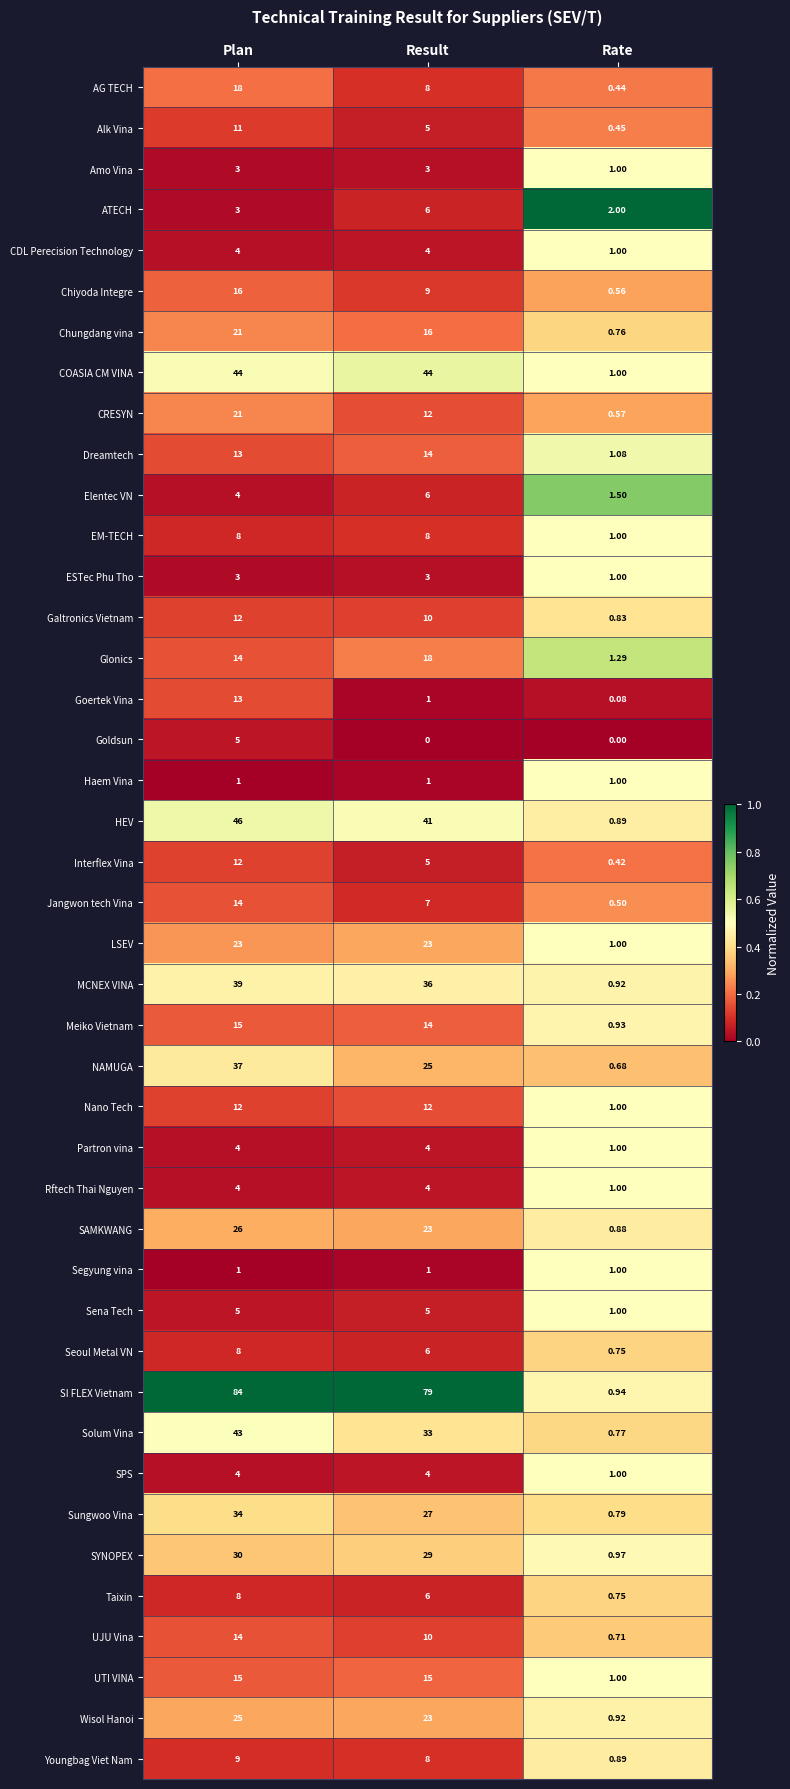

Where is CRESYN nearest to the value 10?

Result